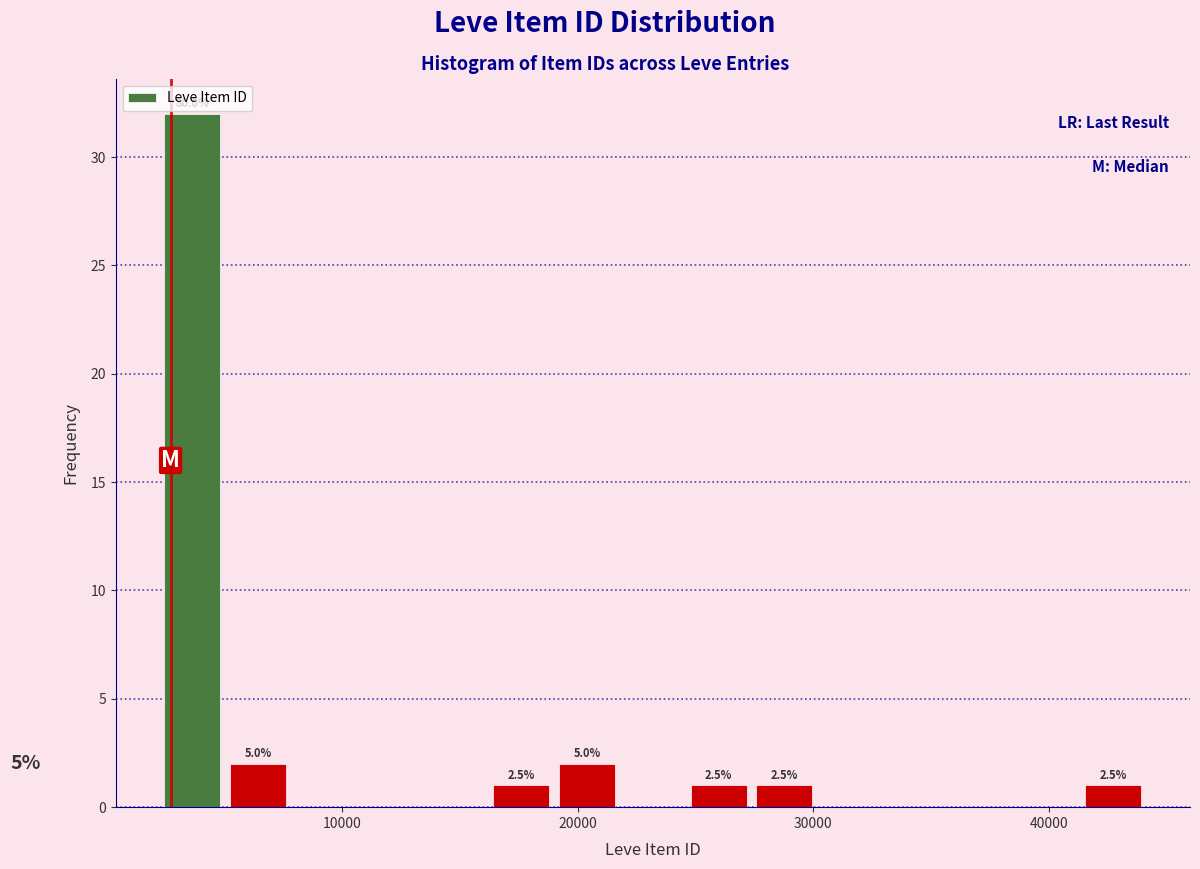

Read against the x-axis, roughly where is the centre of the tallest bar?

4000